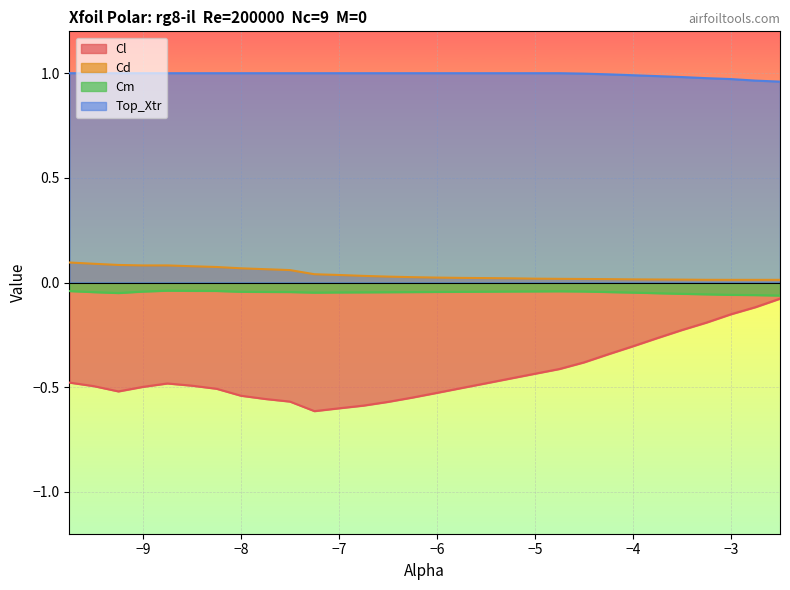

How many lines are shown in the chart?

4